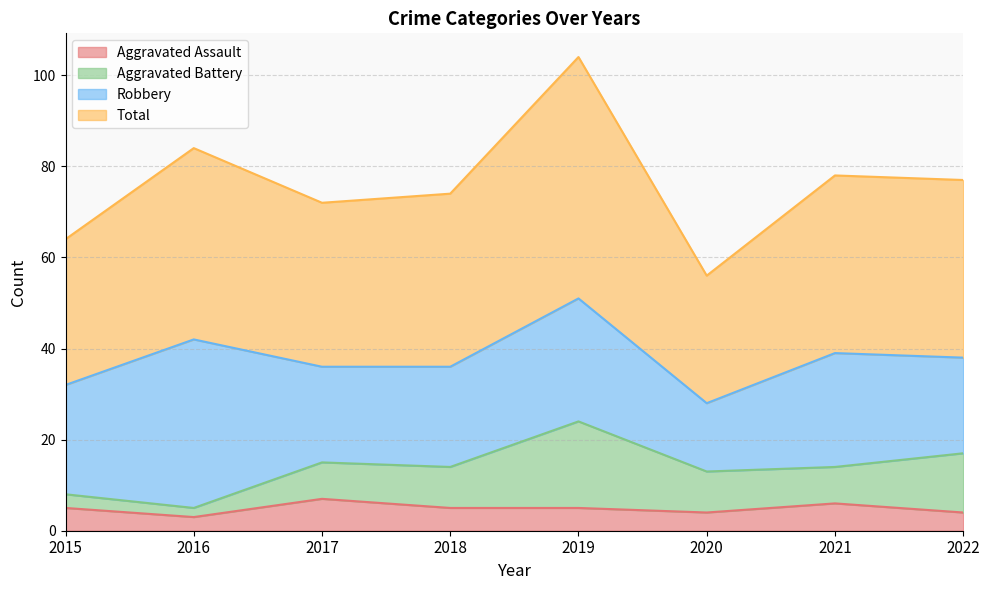

What is the difference between the maximum and minimum values in the Total series?

48